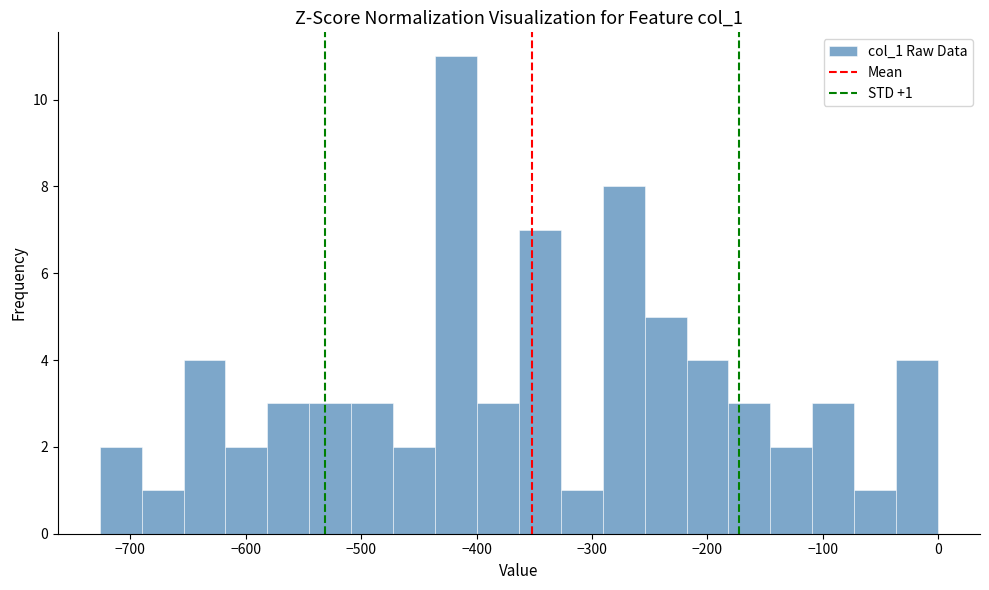

Around what value on the x-axis is the tallest bar? Give the approximate position of its centre, as read against the axis.

-420